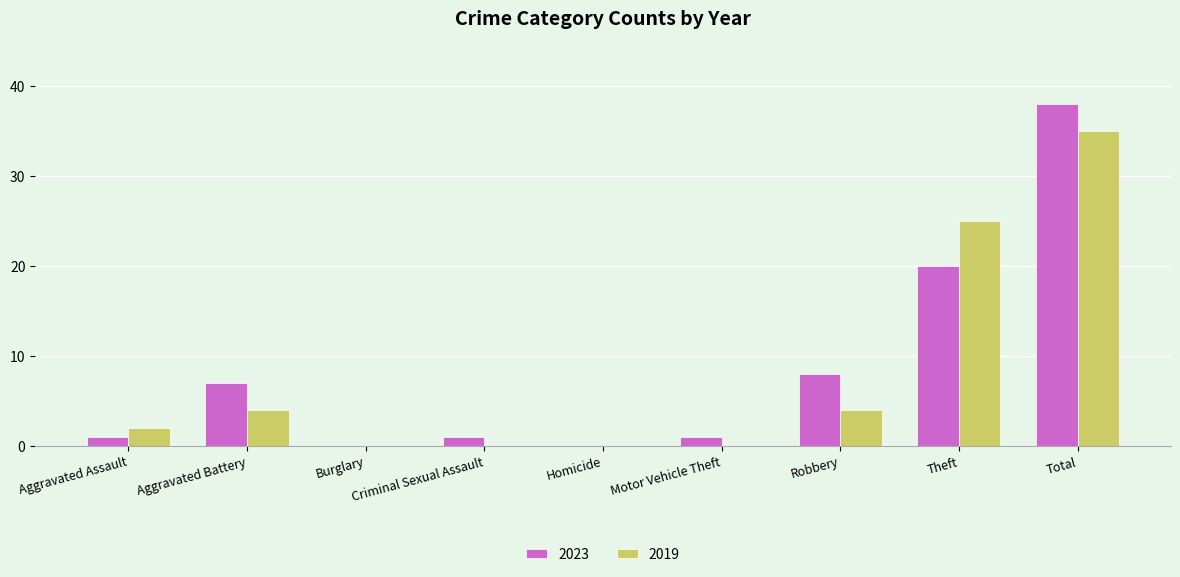

What is the sum of the 2023 values at Theft and Motor Vehicle Theft?

21